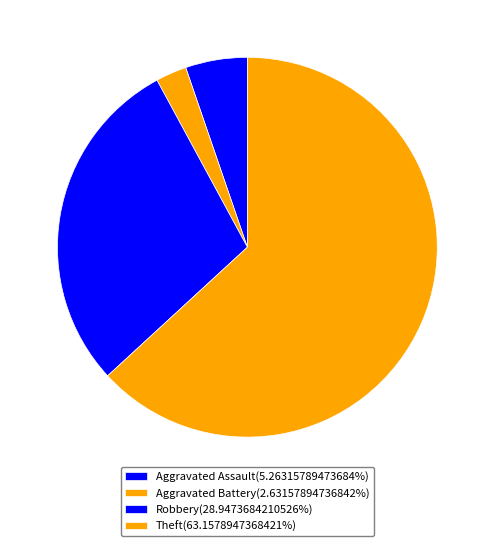

How many slices are in this pie chart?

4